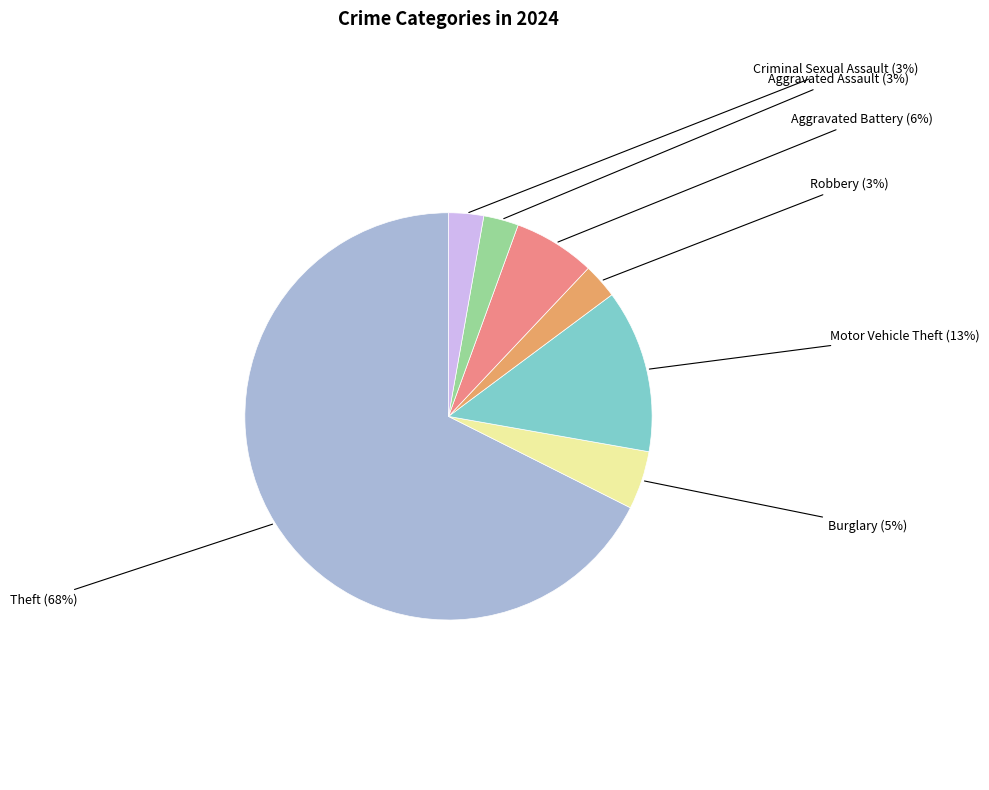

How many segments does this pie chart have?

7